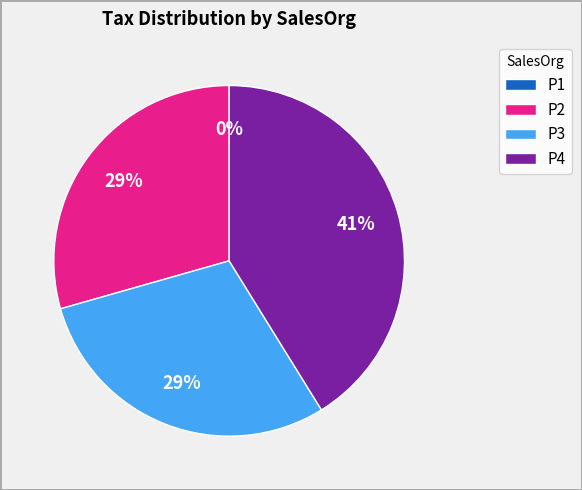

Is it true that P2 is 2% of the pie?

False